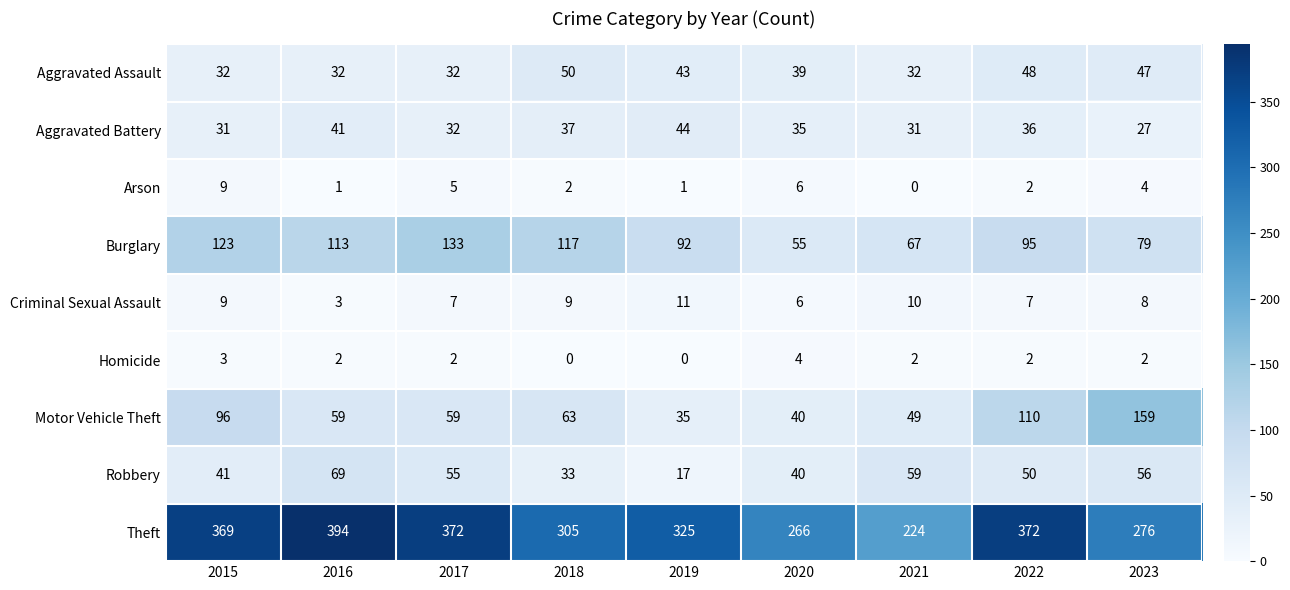

Is it true that Criminal Sexual Assault equals 8 at 2023?

True